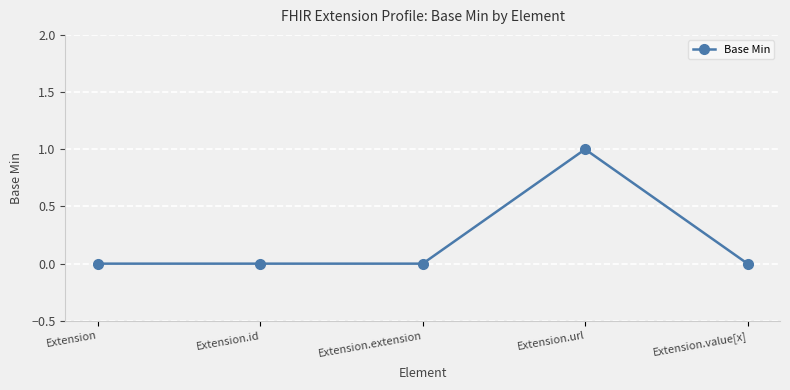

Between Extension.url and Extension.extension, which is larger?

Extension.url